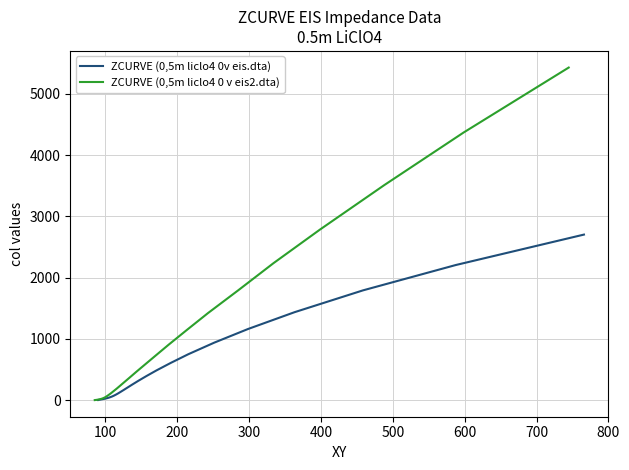

Is this an area chart (filled region under the line)?

No